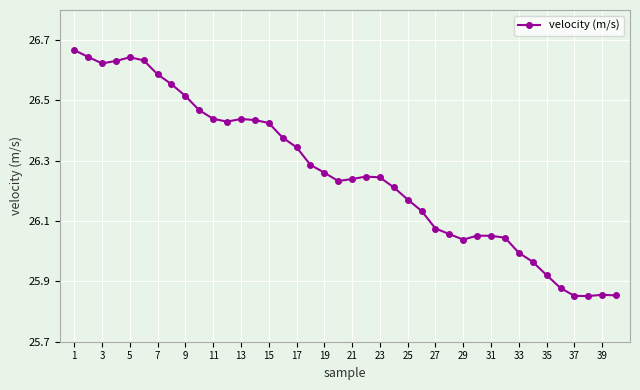

What is the difference between the maximum and second lowest values?

0.8